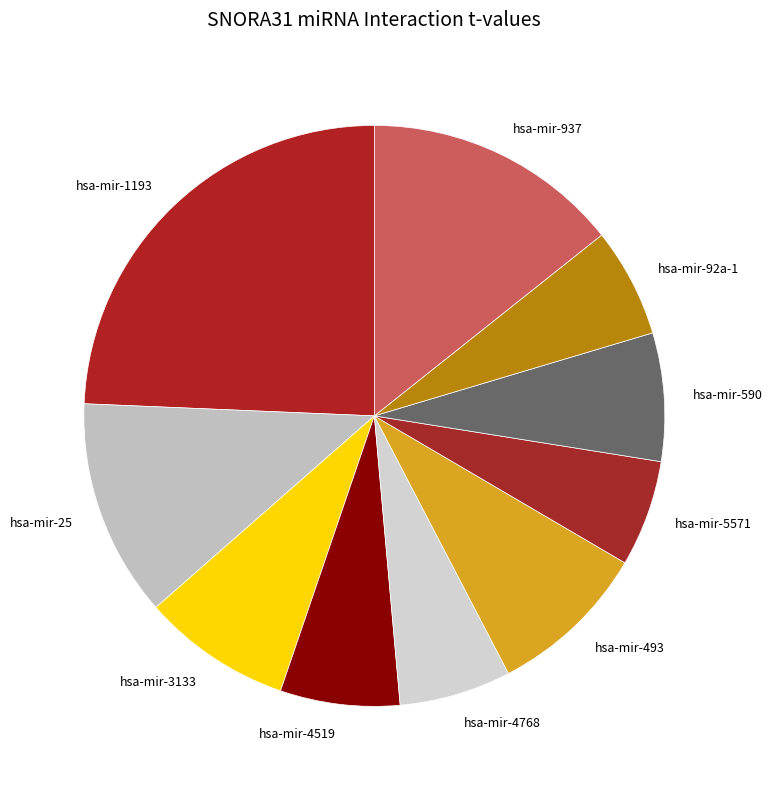

What is the largest slice in the pie chart?

hsa-mir-1193